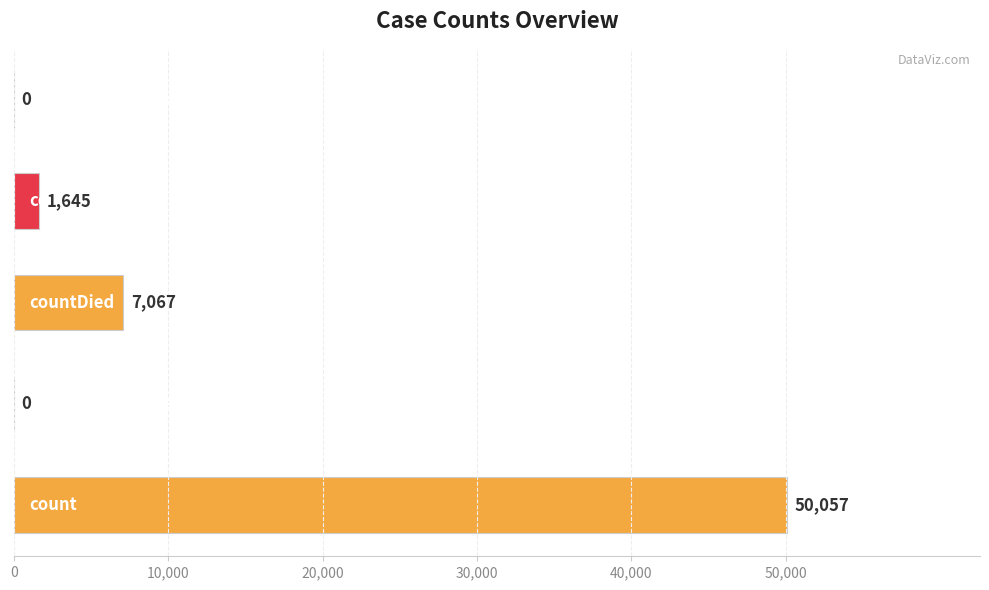

What is the average value?

11754